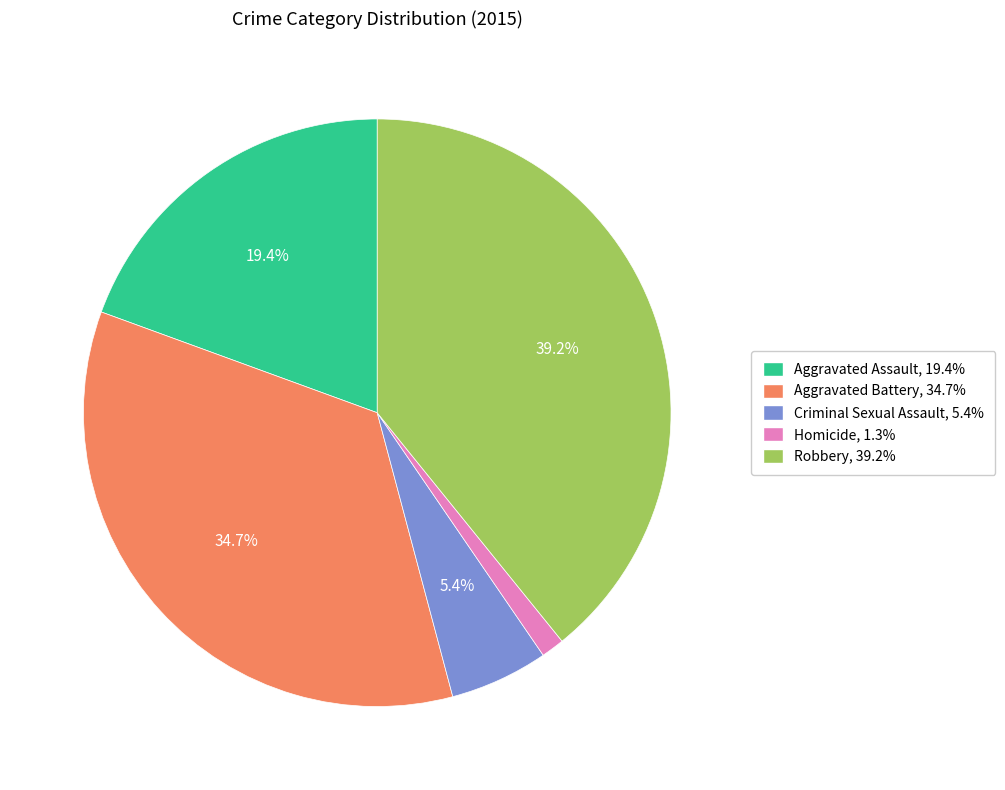

How many segments does this pie chart have?

5